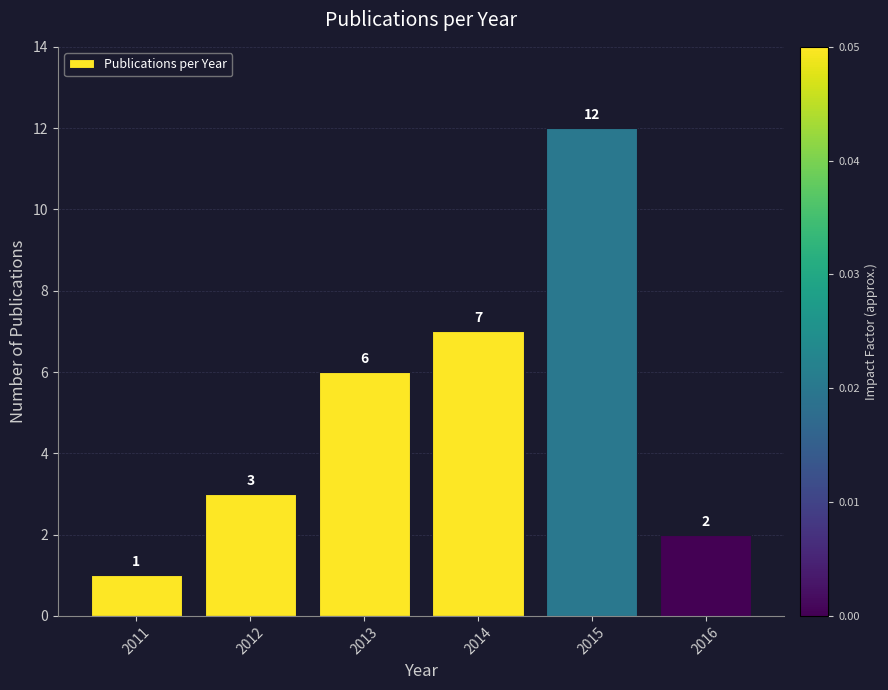

The value at 2016 is 3. True or false?

False